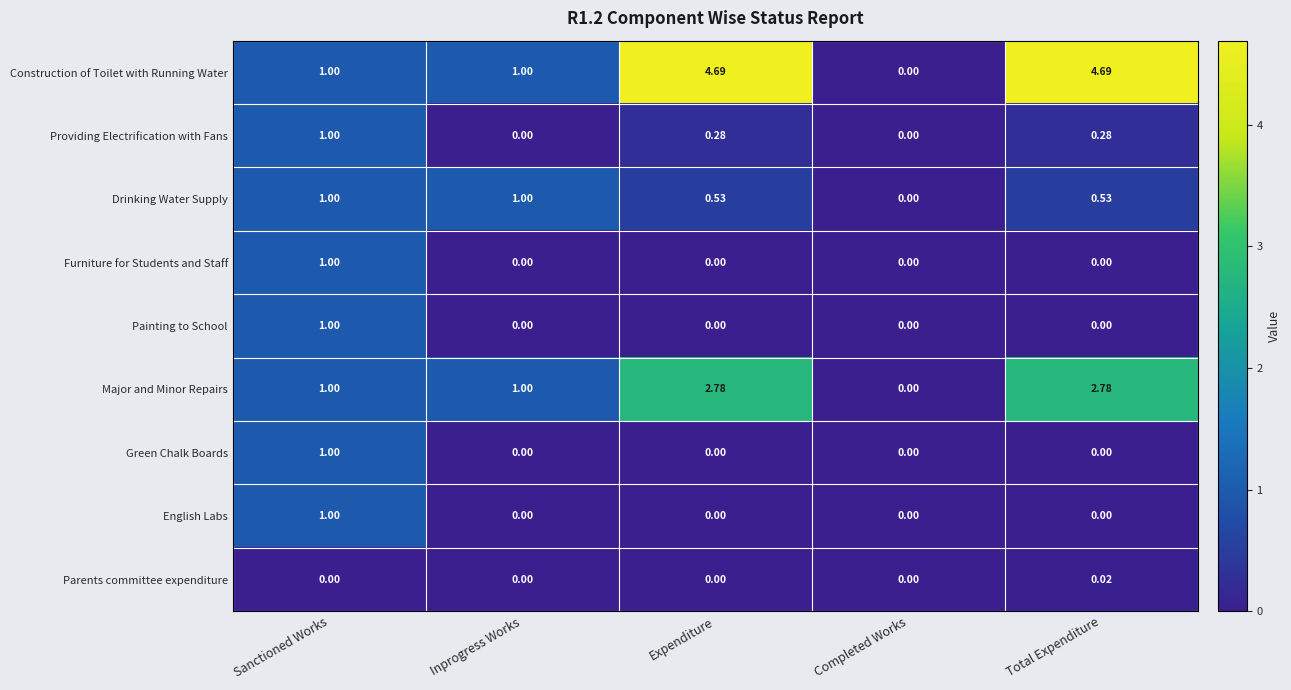

Which series has the widest spread of values?

Construction of Toilet with Running Water